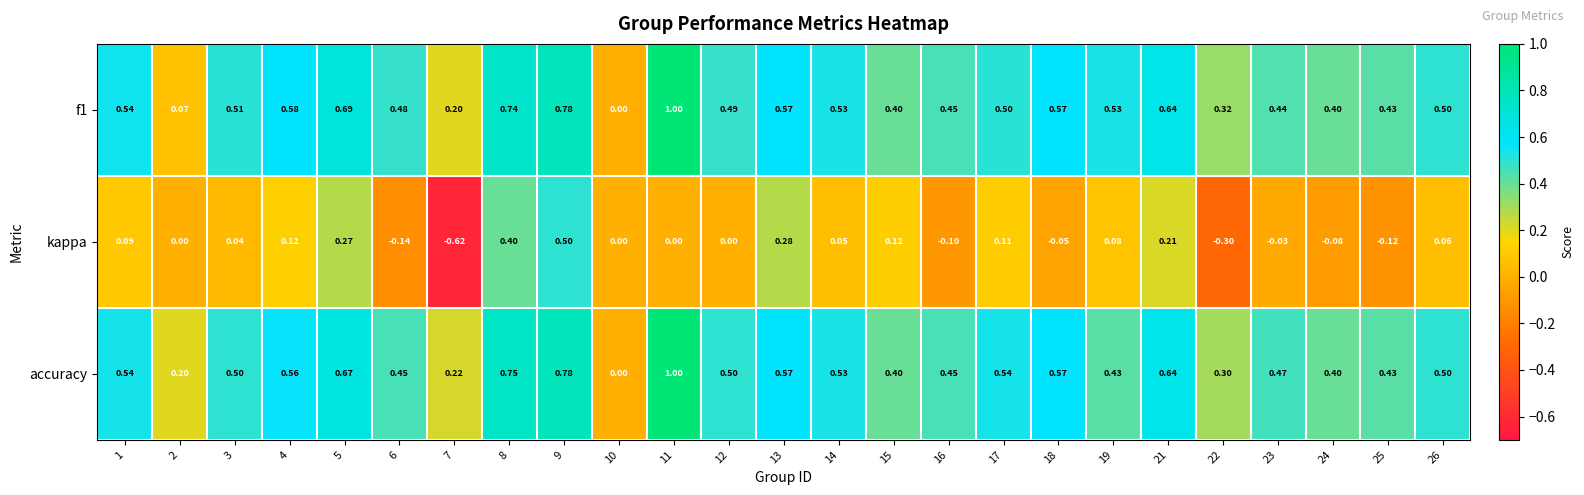

Which series changed the most between 3 and 22?

kappa